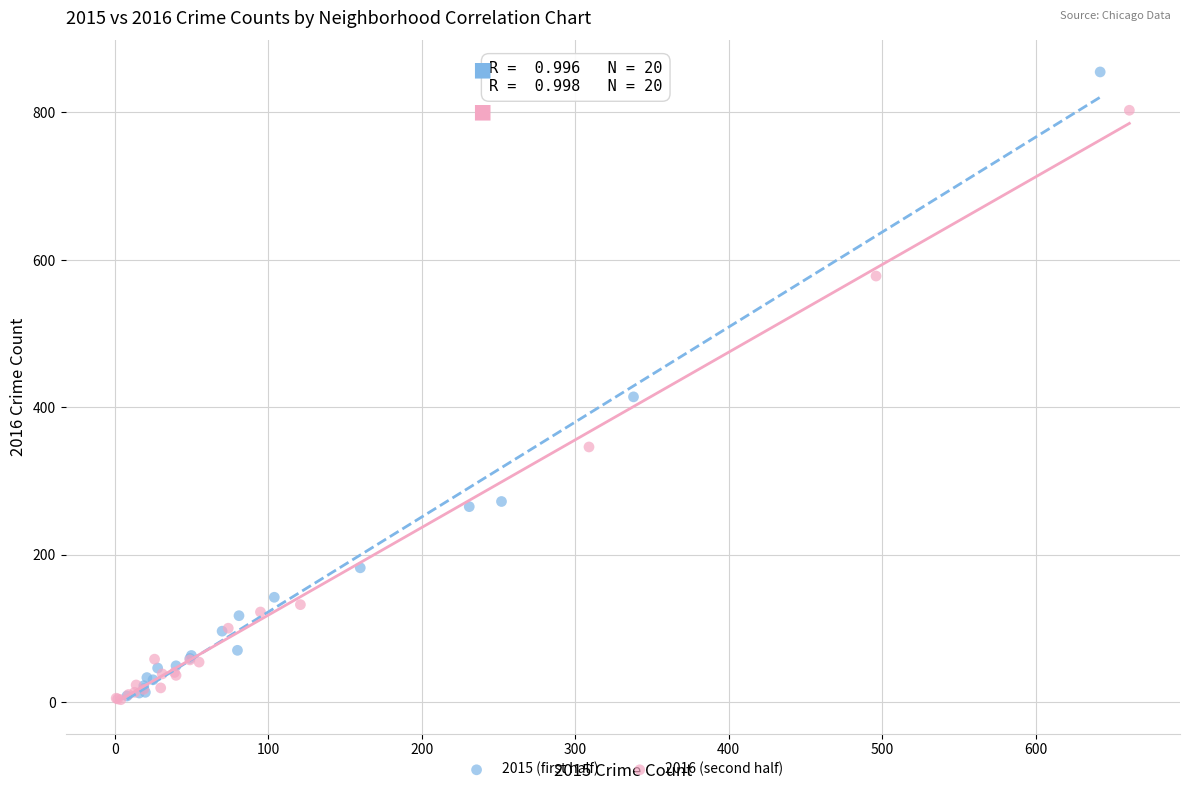

Which series has the largest Y range (max minus min)?

2015 (first half)